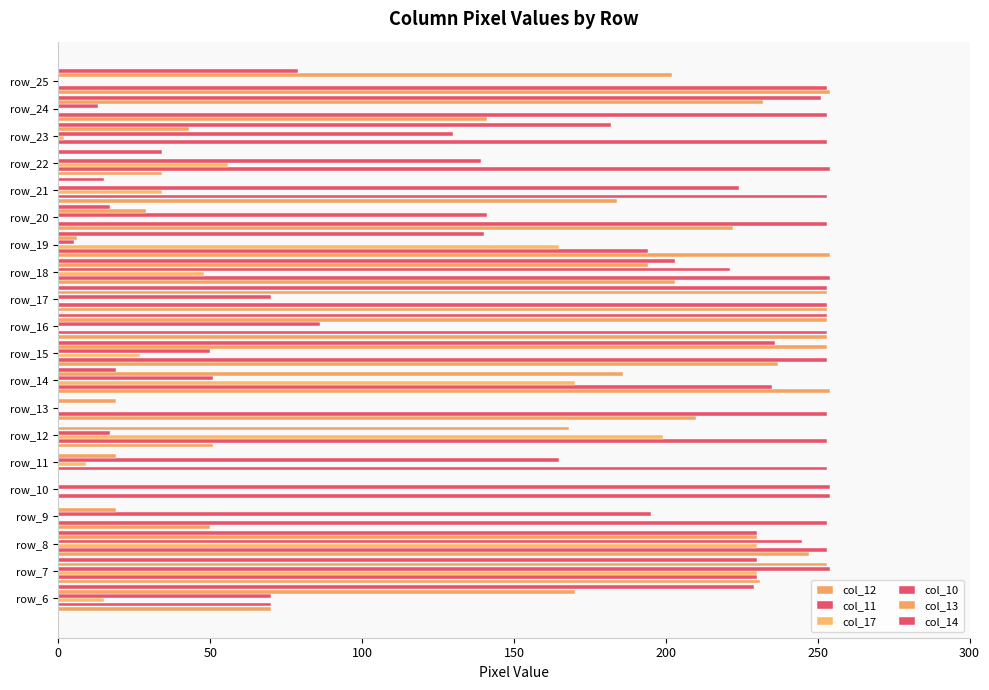

Which series has the largest range (max minus min)?

col_12